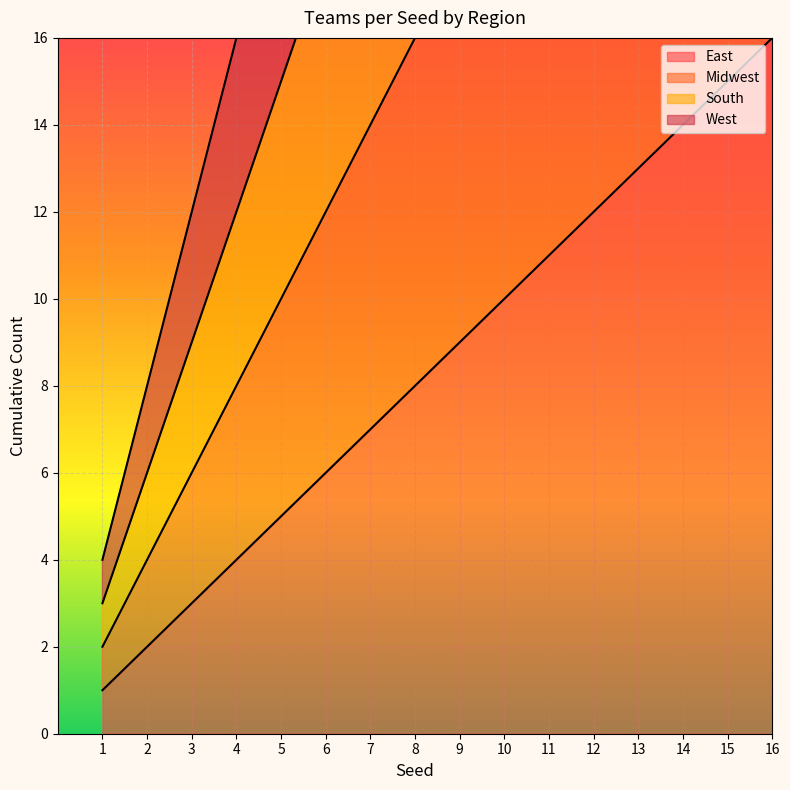

What is the difference between the South values at 13 and 4?

27